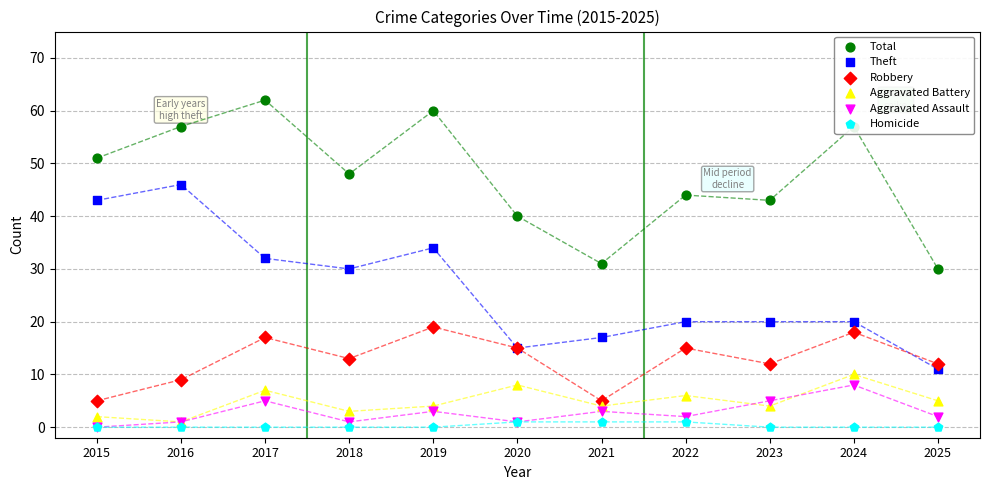

What are all the series names shown in the legend?

Total, Theft, Robbery, Aggravated Battery, Aggravated Assault, Homicide